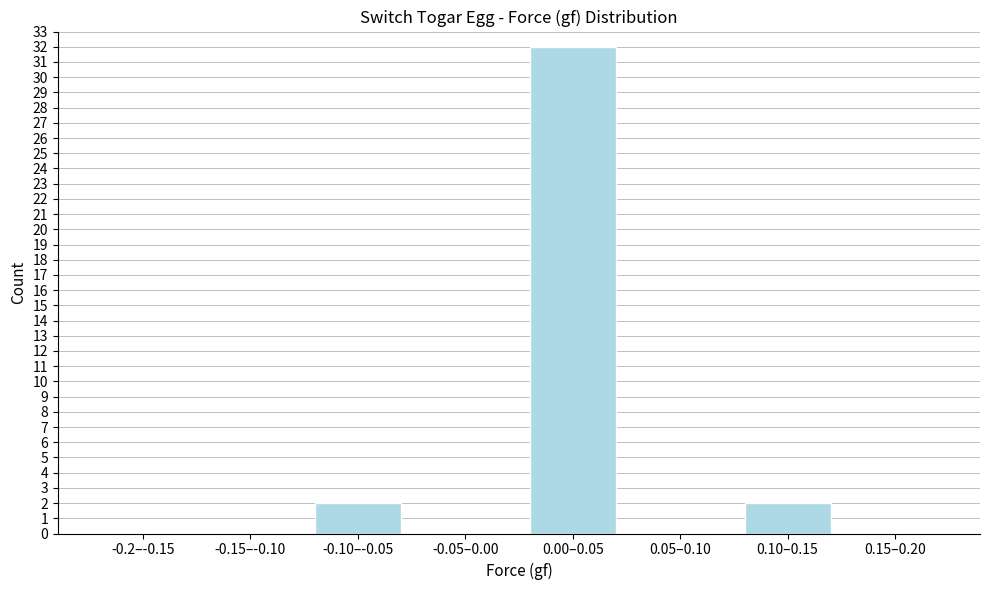

Reading left to right, transcribe all the data shown in this chart.

-0.2–-0.15=0	-0.15–-0.10=0	-0.10–-0.05=2	-0.05–0.00=0	0.00–0.05=32	0.05–0.10=0	0.10–0.15=2	0.15–0.20=0